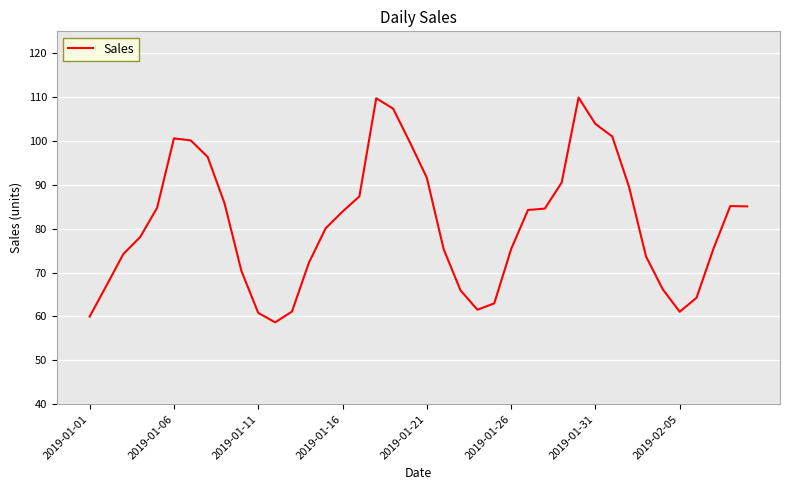

What is the difference between the maximum and minimum values?

51.2